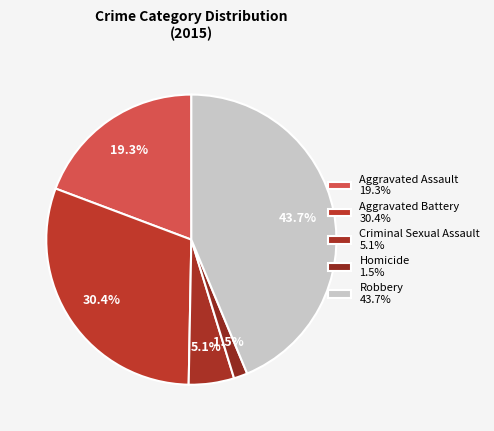

Which has a higher value, Aggravated Battery or Robbery?

Robbery